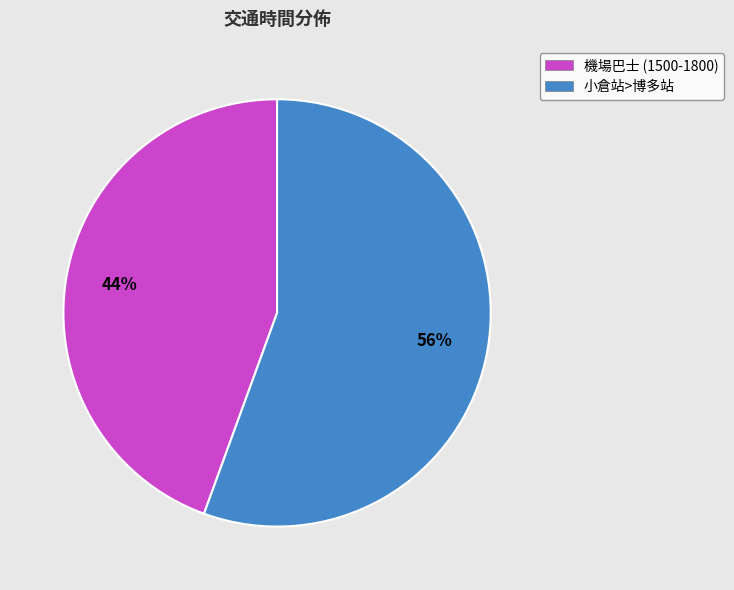

What percentage is the 小倉站>博多站 slice, to the nearest percent?

56%